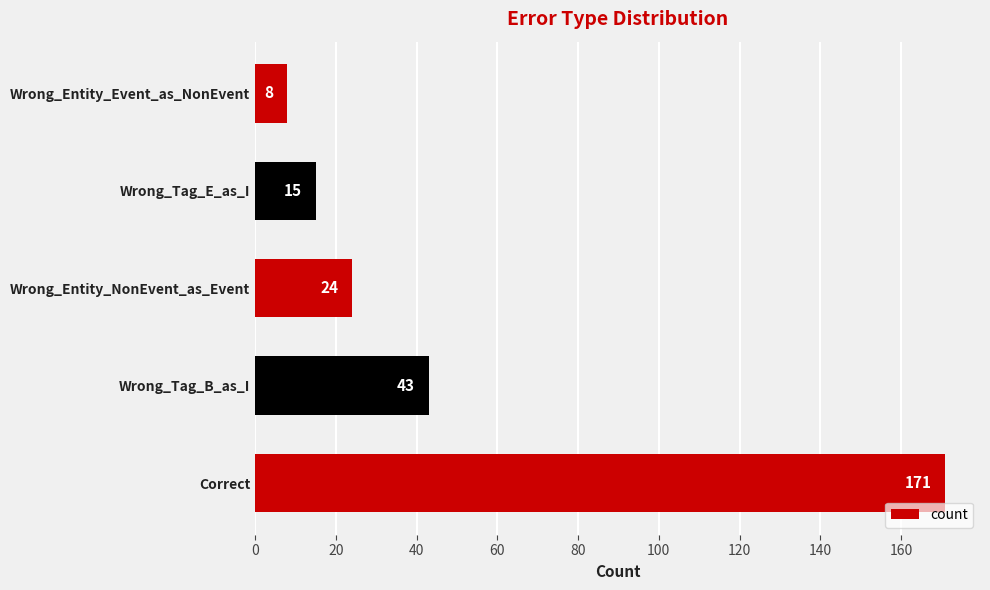

Where is the data nearest to the value 89?

Wrong_Tag_B_as_I